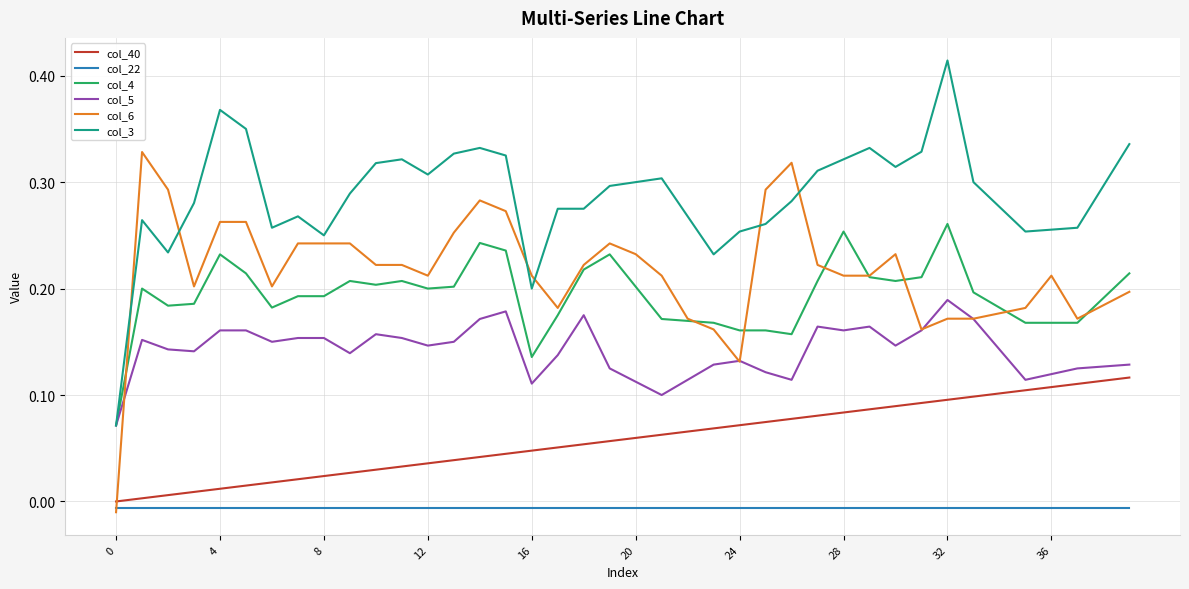

At how many categories does at least one series exceed 0?

40